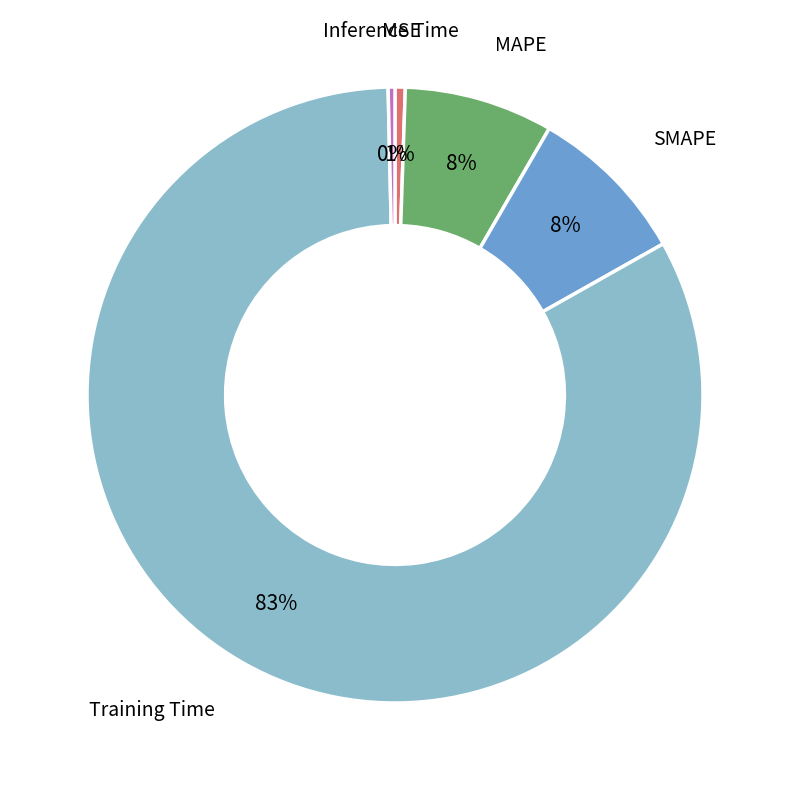

To the nearest percent, what is the average slice percentage?

20%